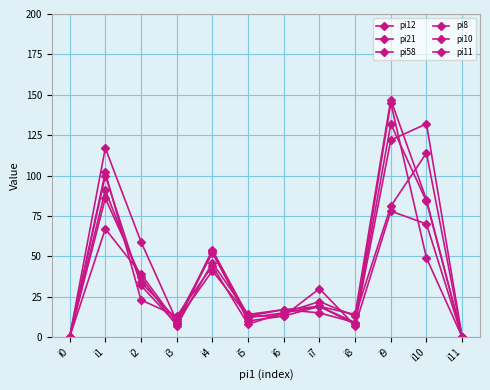

Does the chart display data point markers on the line(s)?

Yes